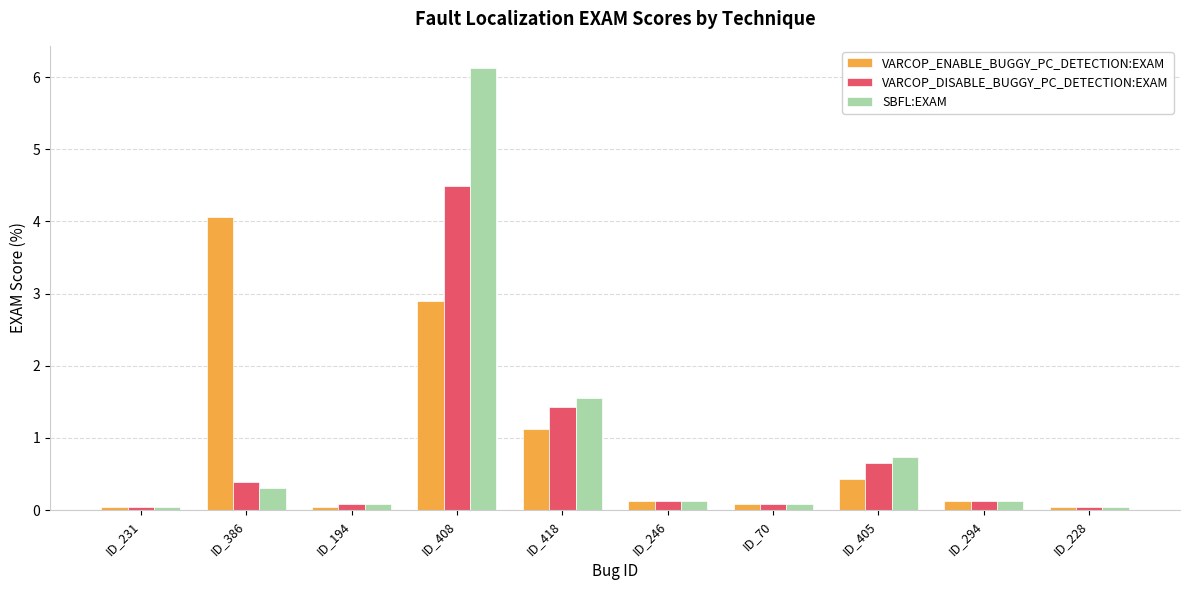

What is the sum of the VARCOP_DISABLE_BUGGY_PC_DETECTION:EXAM values at ID_386 and ID_246?

0.5